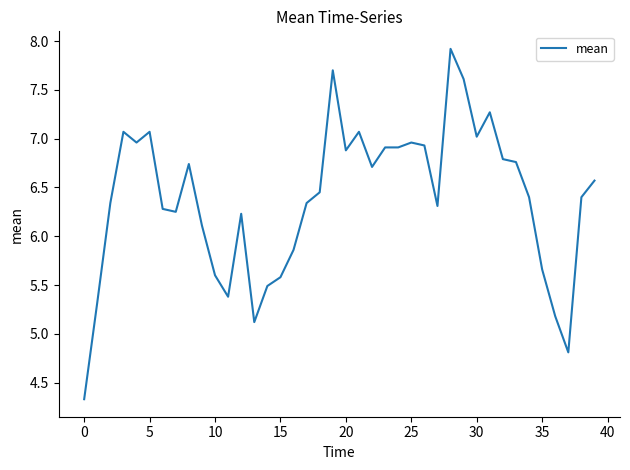

What is the smallest value displayed?

4.3